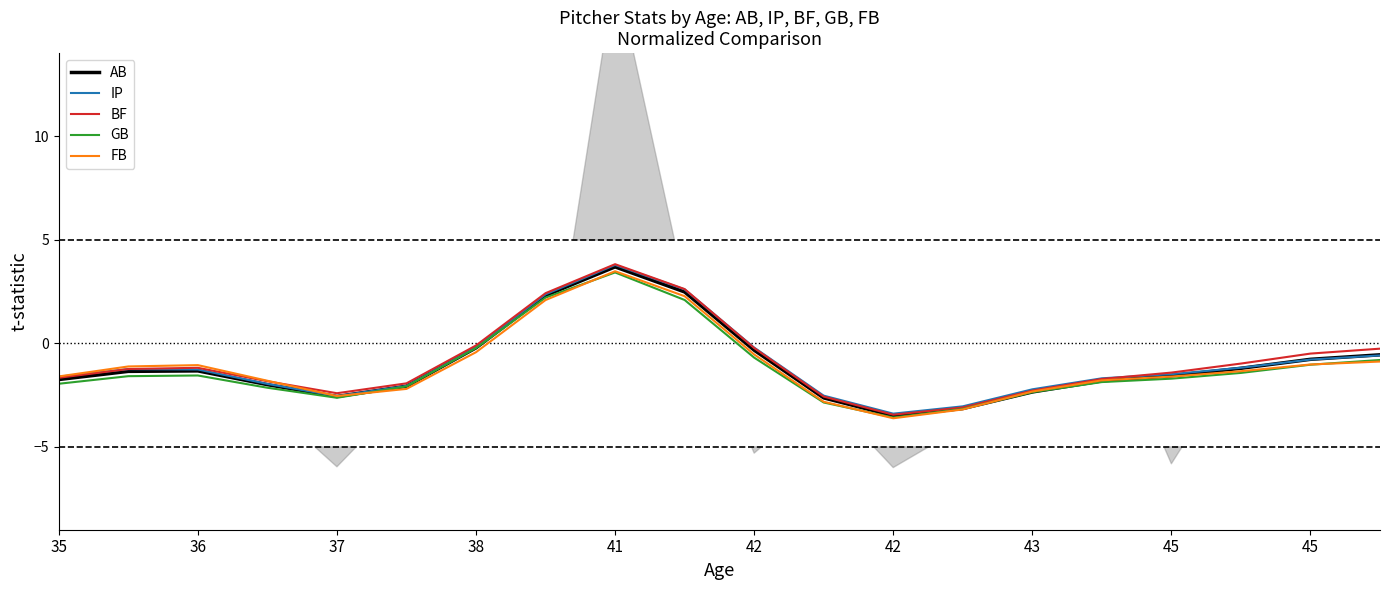

Reading right to left, list all the values displayed in this chart.

AB: -0.6	-0.8	-1.2	-1.6	-1.8	-2.4	-3.2	-3.5	-2.6	-0.3	2.5	3.7	2.3	-0.2	-2.1	-2.6	-2.0	-1.3	-1.4	-1.8
IP: -0.6	-0.8	-1.2	-1.5	-1.7	-2.2	-3.0	-3.4	-2.5	-0.2	2.6	3.8	2.4	-0.2	-2.1	-2.6	-2.0	-1.3	-1.2	-1.6
BF: -0.3	-0.5	-1.0	-1.4	-1.7	-2.3	-3.1	-3.4	-2.6	-0.2	2.6	3.8	2.4	-0.1	-1.9	-2.4	-1.8	-1.2	-1.2	-1.7
GB: -0.8	-1.0	-1.4	-1.7	-1.9	-2.4	-3.2	-3.6	-2.9	-0.7	2.1	3.4	2.2	-0.2	-2.1	-2.6	-2.1	-1.6	-1.6	-2.0
FB: -0.9	-1.0	-1.4	-1.6	-1.8	-2.3	-3.2	-3.6	-2.8	-0.5	2.3	3.5	2.1	-0.4	-2.2	-2.5	-1.8	-1.1	-1.1	-1.6